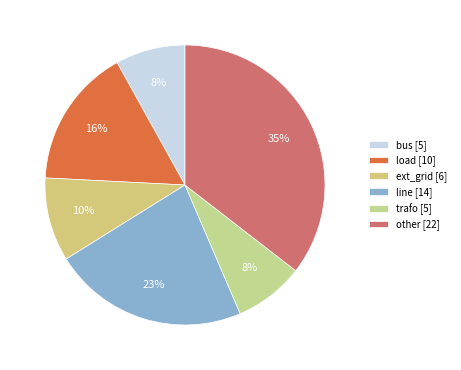

To the nearest percent, what percentage of the pie is load?

16%